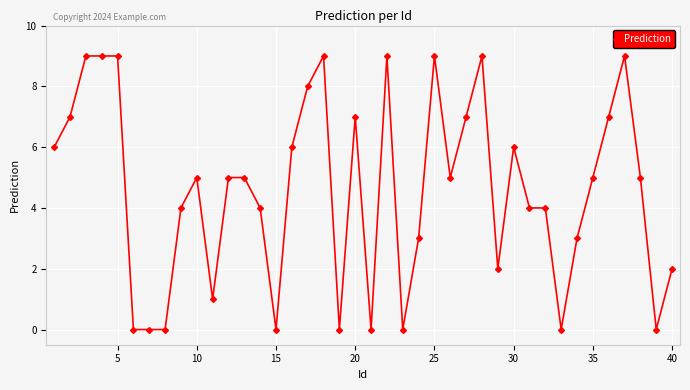

True or false: there are more than 2 points higher than both neighbors.

True